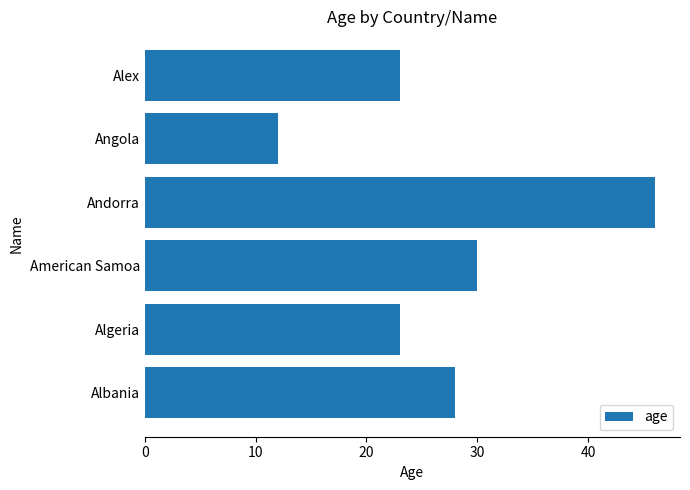

What is the ratio of the value at Algeria to the value at Albania?

0.8